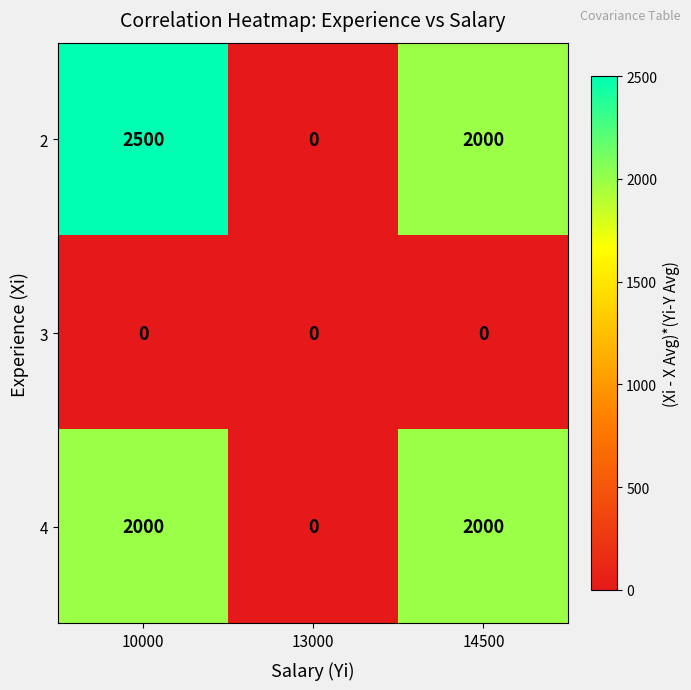

What is the maximum value shown in the chart?

2500